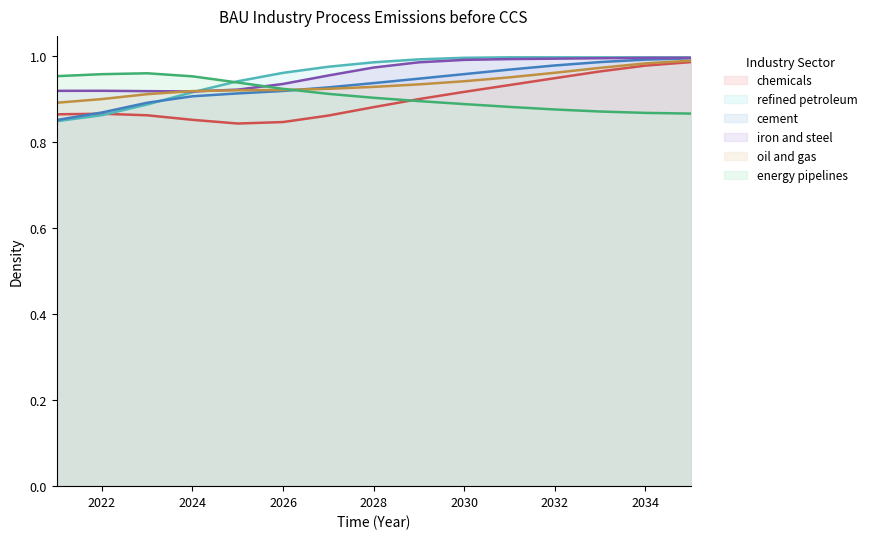

How many times do energy pipelines and iron and steel cross each other?

1